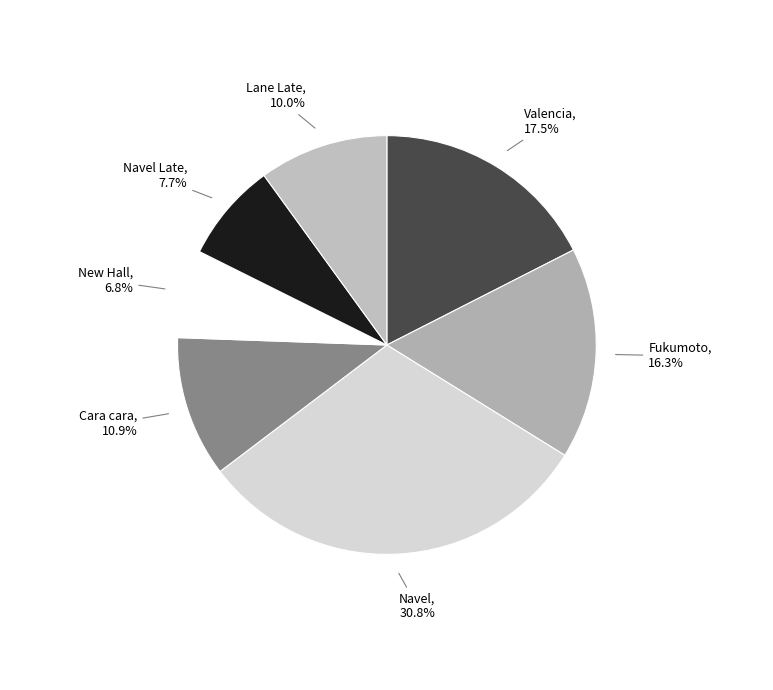

Count the number of slices in the pie.

7